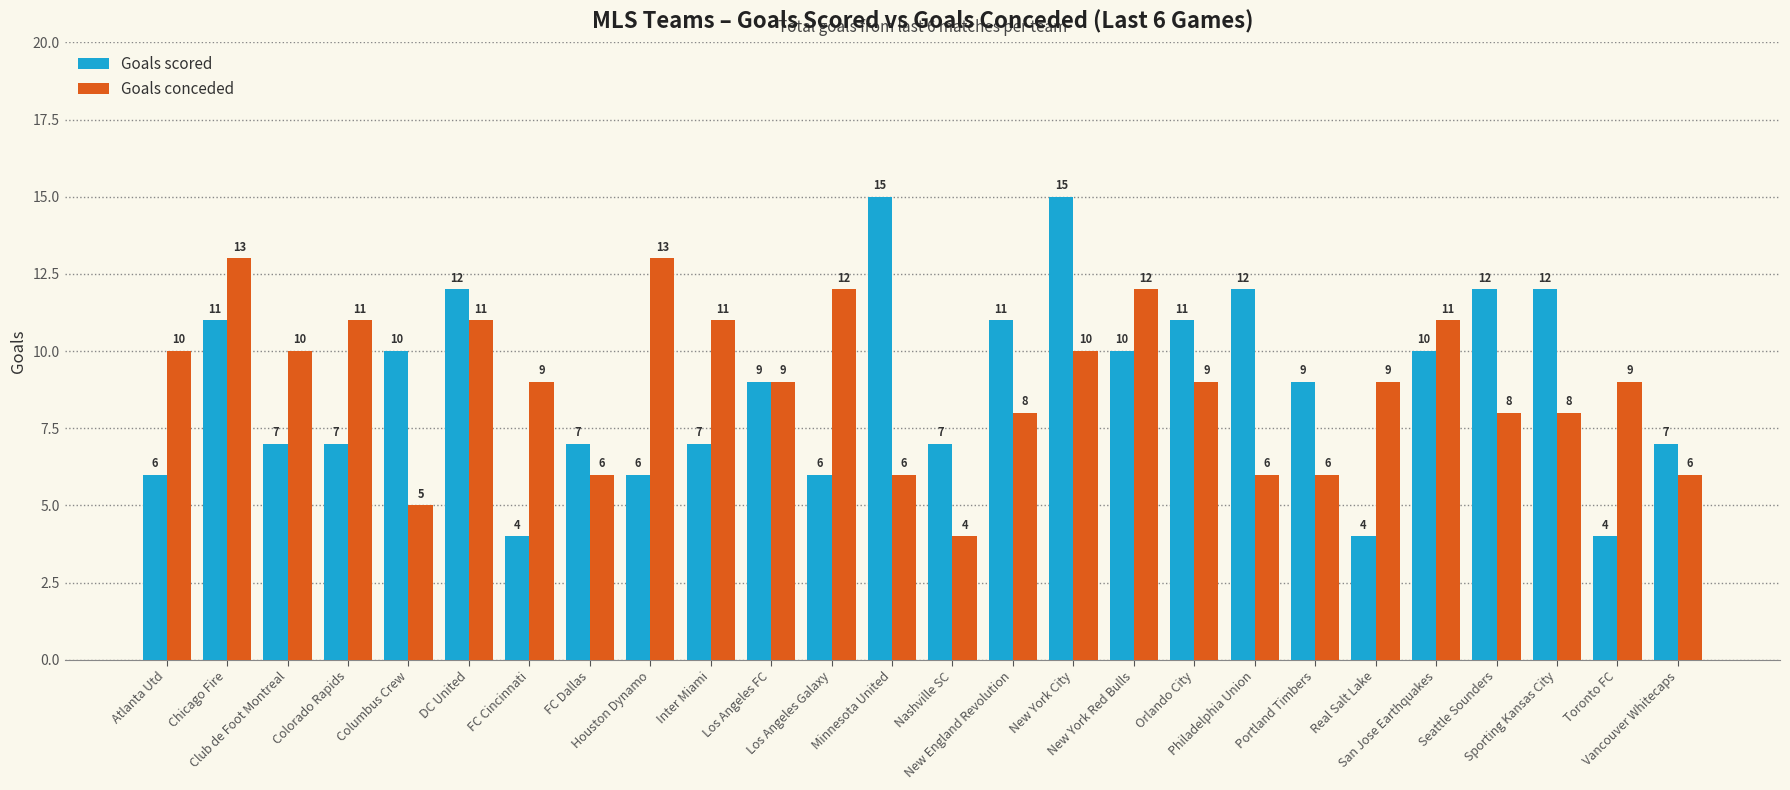

What is the total value across all series at Columbus Crew?

15